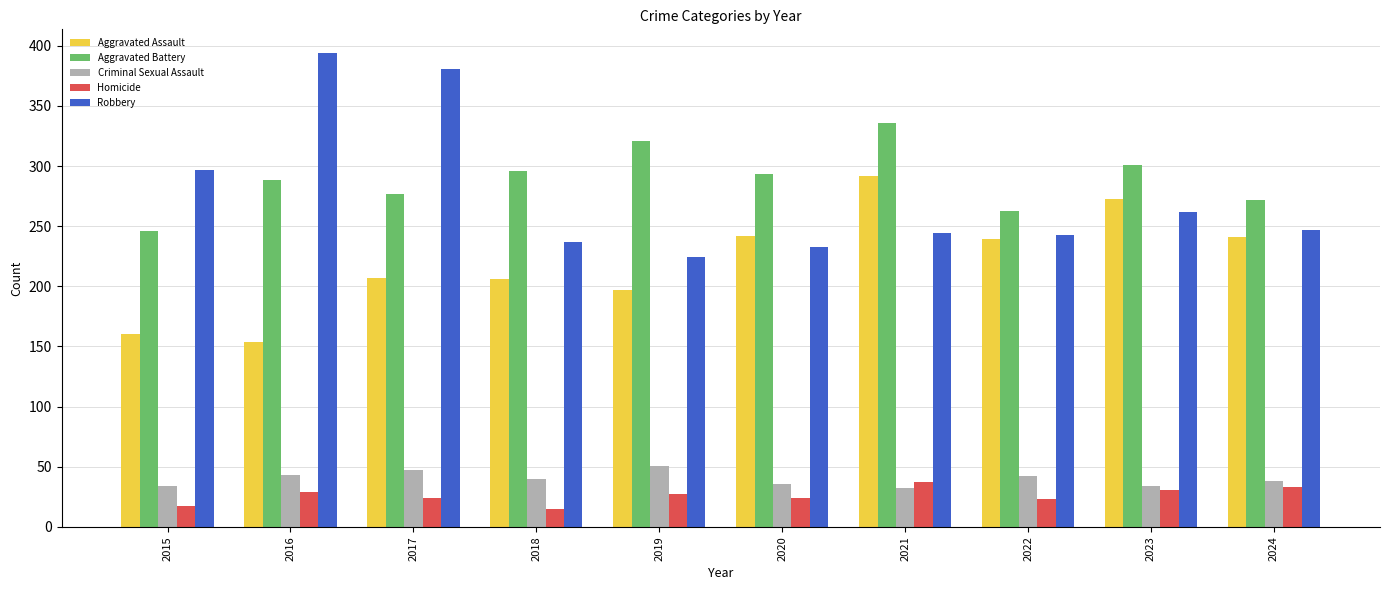

How many bars are there in each group?

5